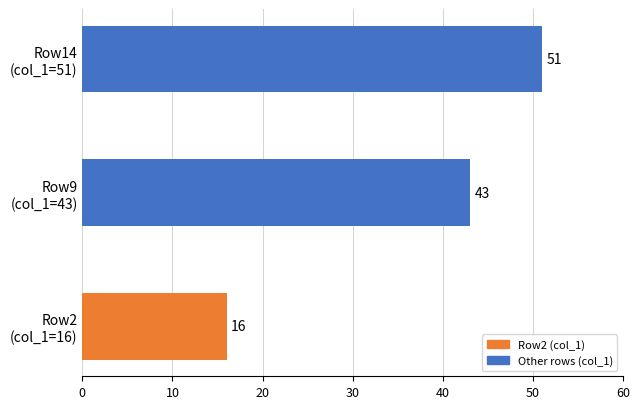

What is the average value?

37